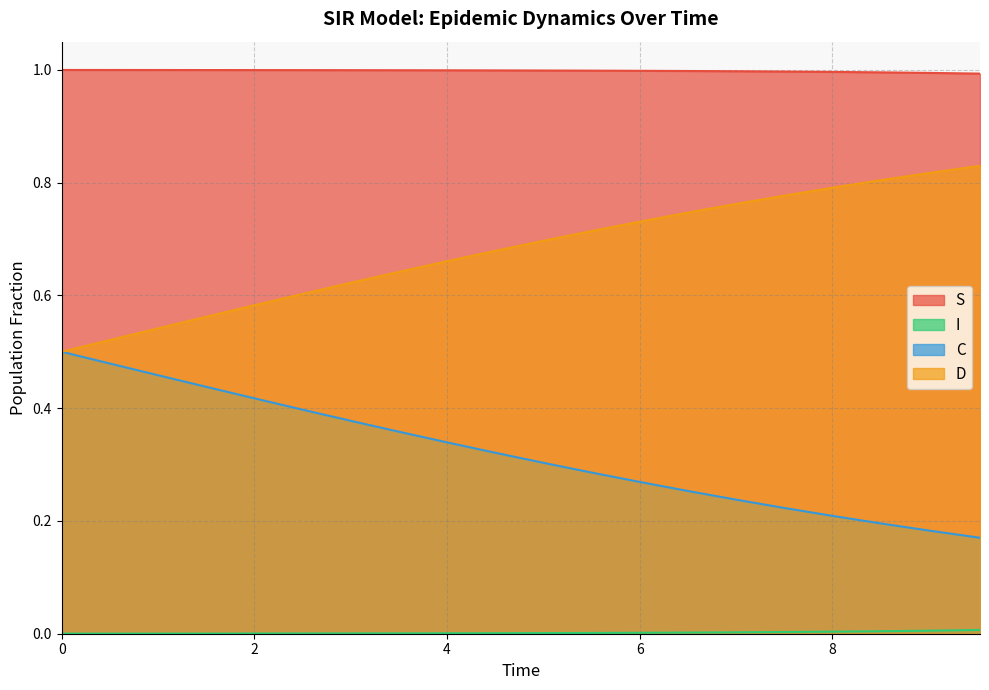

Reading left to right, transcribe all the data shown in this chart.

S: 1.0	1.0	1.0	1.0	1.0	1.0	1.0	1.0	1.0	1.0	1.0	1.0	1.0	1.0	1.0	1.0	1.0	1.0	1.0	1.0
I: 0.0	0.0	0.0	0.0	0.0	0.0	0.0	0.0	0.0	0.0	0.0	0.0	0.0	0.0	0.0	0.0	0.0	0.0	0.0	0.0
C: 0.5	0.5	0.5	0.4	0.4	0.4	0.4	0.4	0.3	0.3	0.3	0.3	0.3	0.3	0.2	0.2	0.2	0.2	0.2	0.2
D: 0.5	0.5	0.5	0.6	0.6	0.6	0.6	0.6	0.7	0.7	0.7	0.7	0.7	0.7	0.8	0.8	0.8	0.8	0.8	0.8